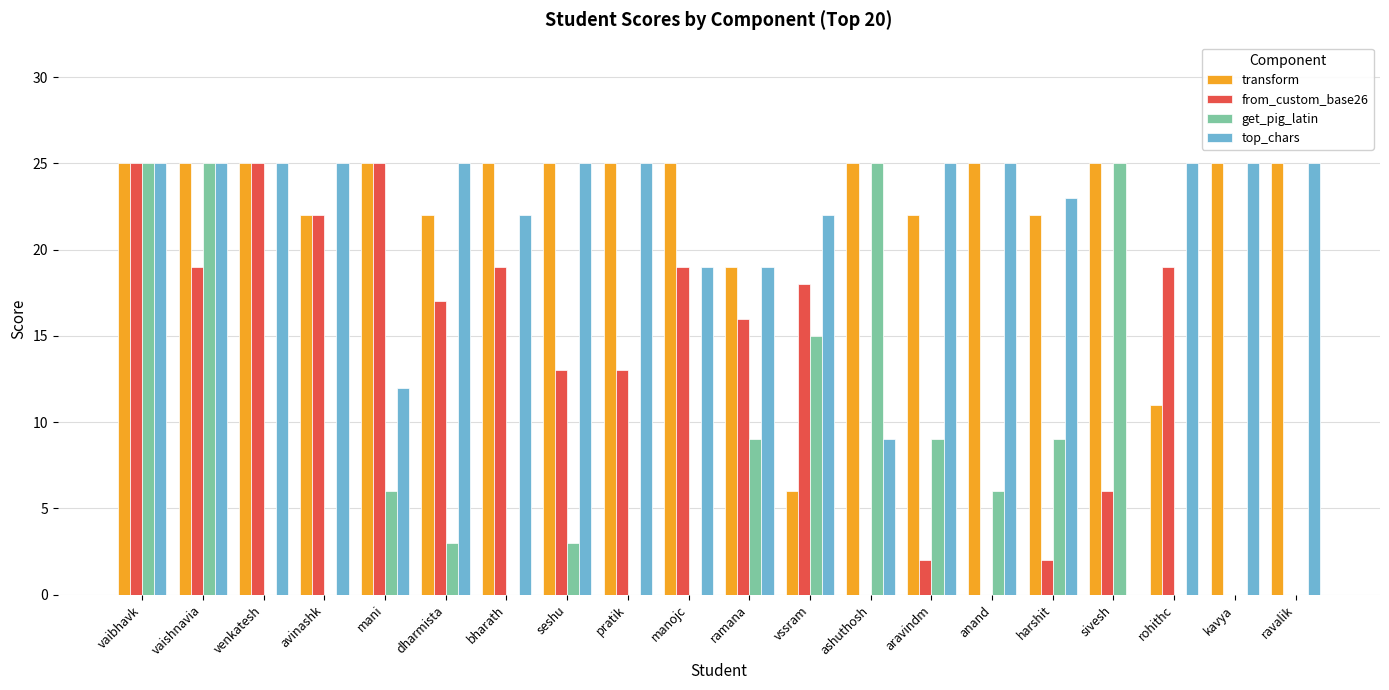

What is the greatest value displayed?

25